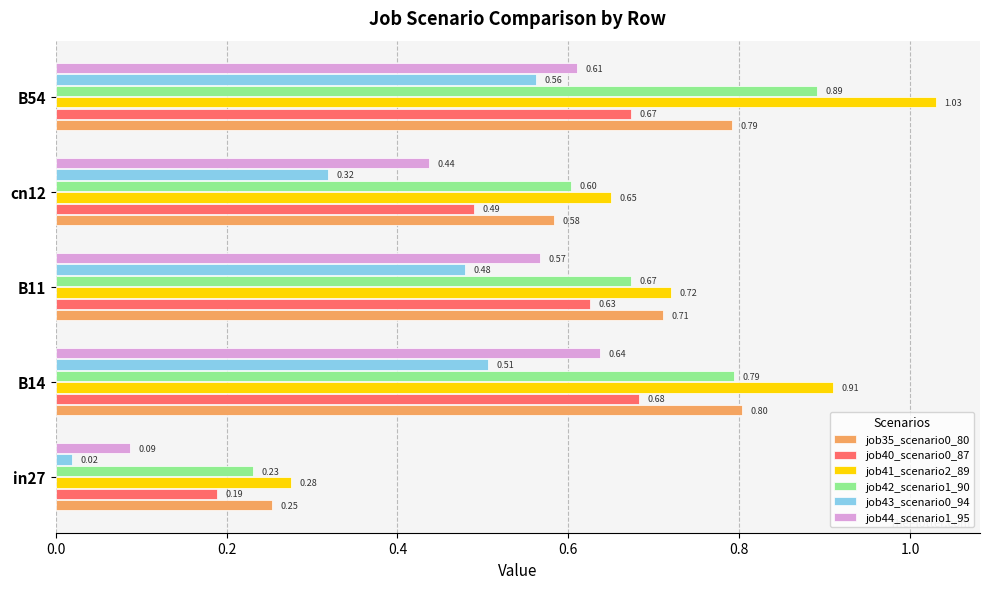

Between in27 and B11, which series saw the biggest shift?

job44_scenario1_95